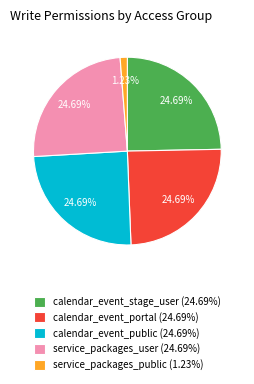

Does any single category account for the majority?

No